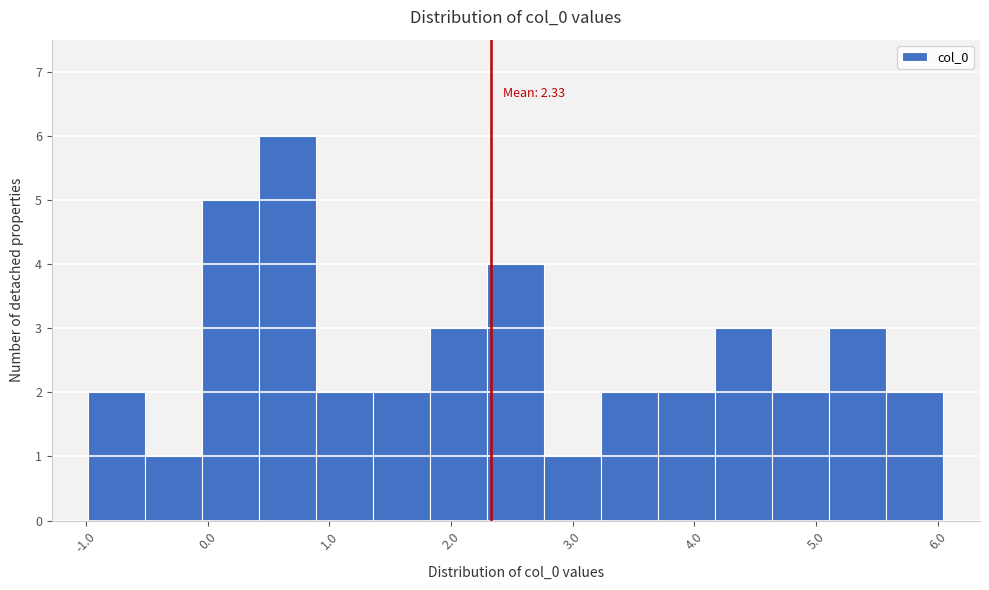

Which range on the x-axis has the tallest bar?

0.4 to 0.9